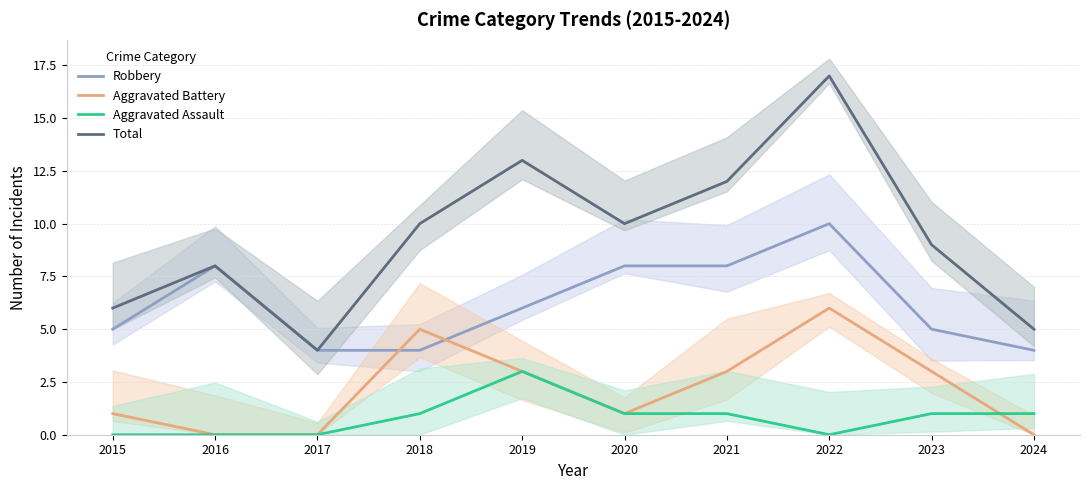

What is the sum of all Total values?

94